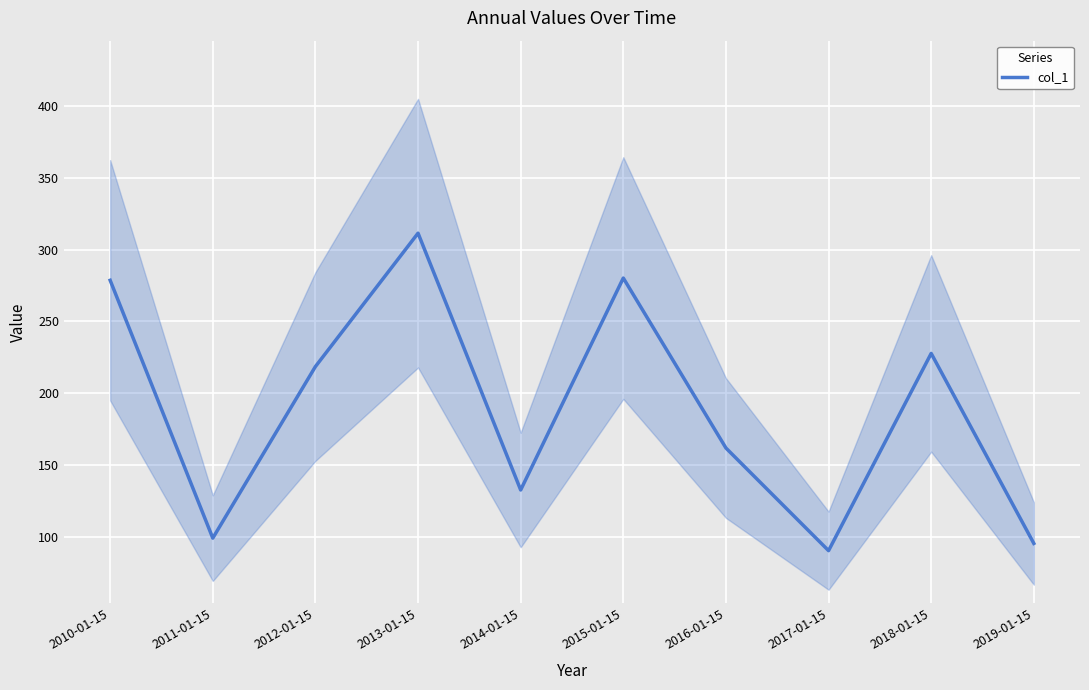

List the labels in order of value, largest first.

2013-01-15, 2015-01-15, 2010-01-15, 2018-01-15, 2012-01-15, 2016-01-15, 2014-01-15, 2011-01-15, 2019-01-15, 2017-01-15